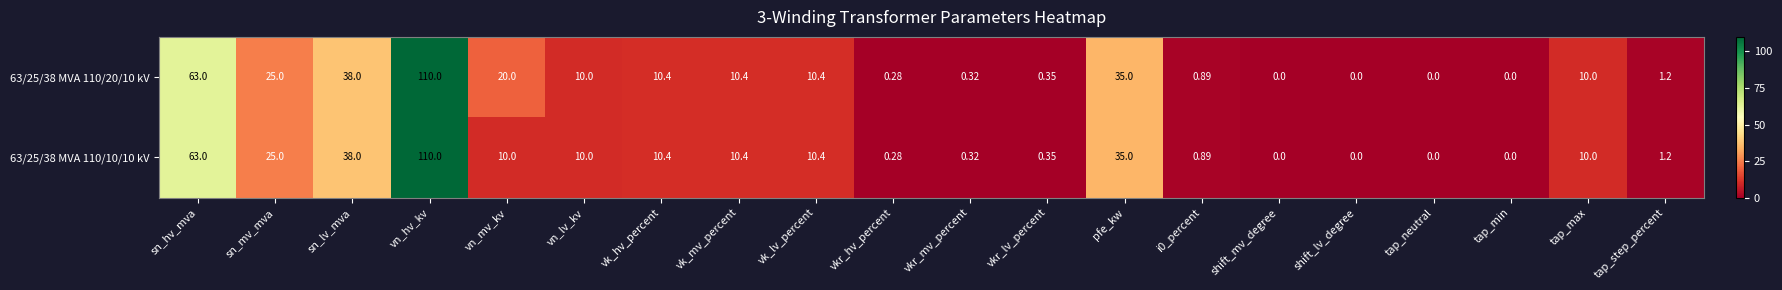

Which category has the highest value across all series?

vn_hv_kv